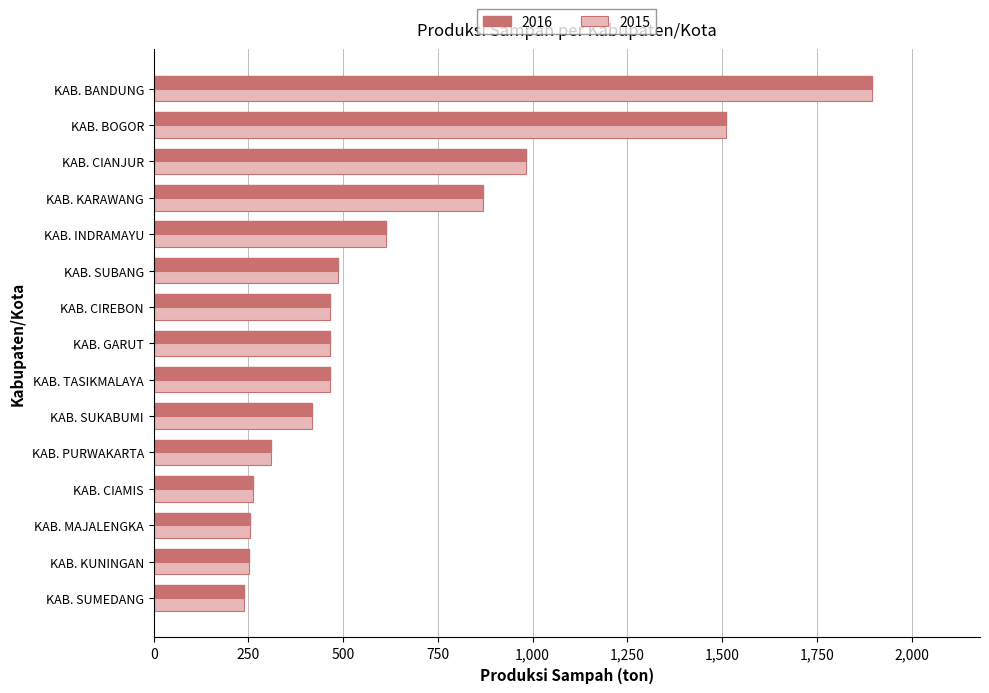

What is the total value across all series at KAB. BOGOR?

3022.3